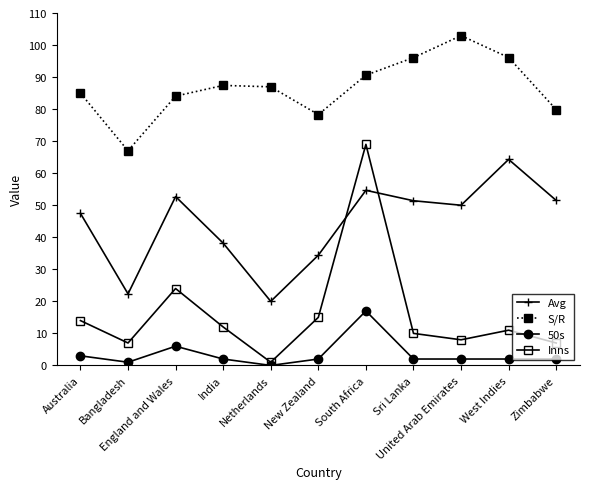

What is the sum of all Inns values?

178.0